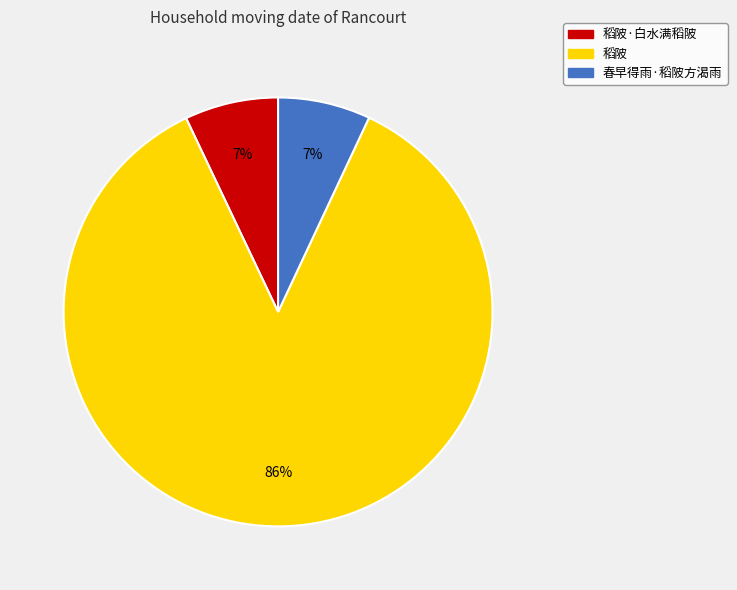

Is the sum of 稻陂 and 春早得雨·稻陂方渴雨 greater than half?

Yes